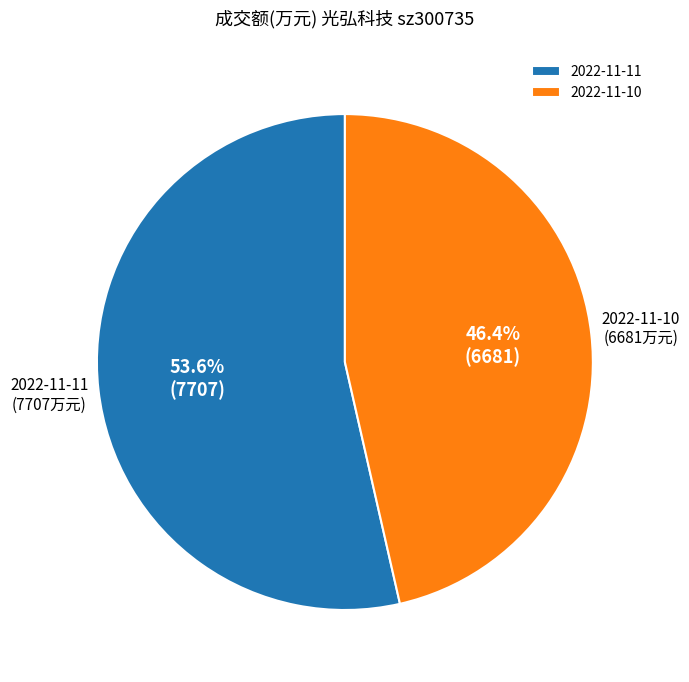

Does any single category account for the majority?

Yes